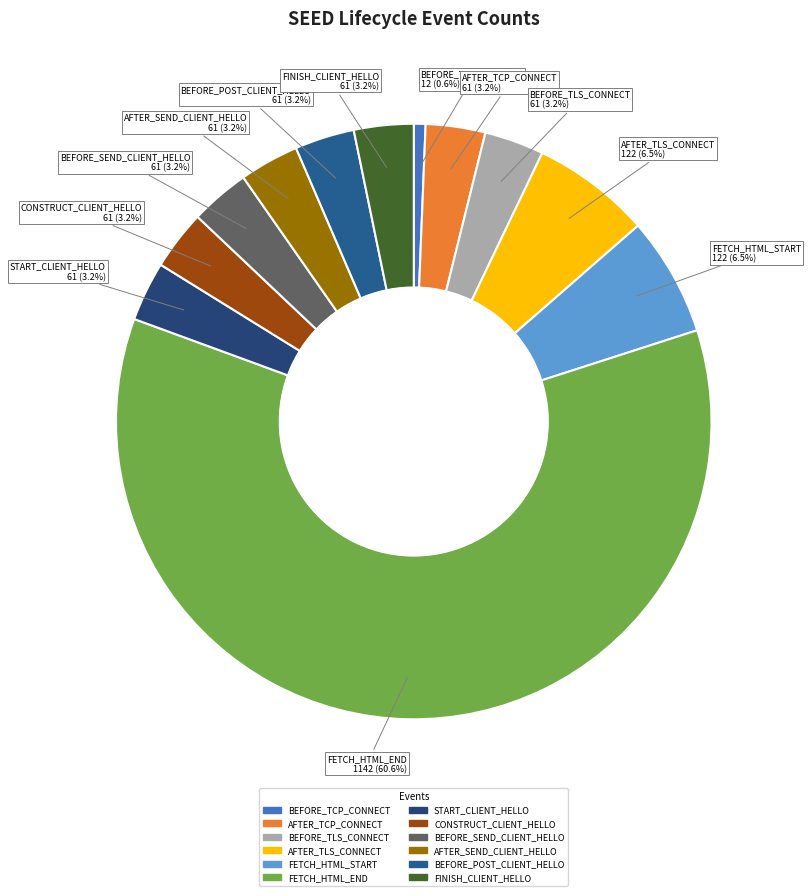

Count the number of slices in the pie.

12